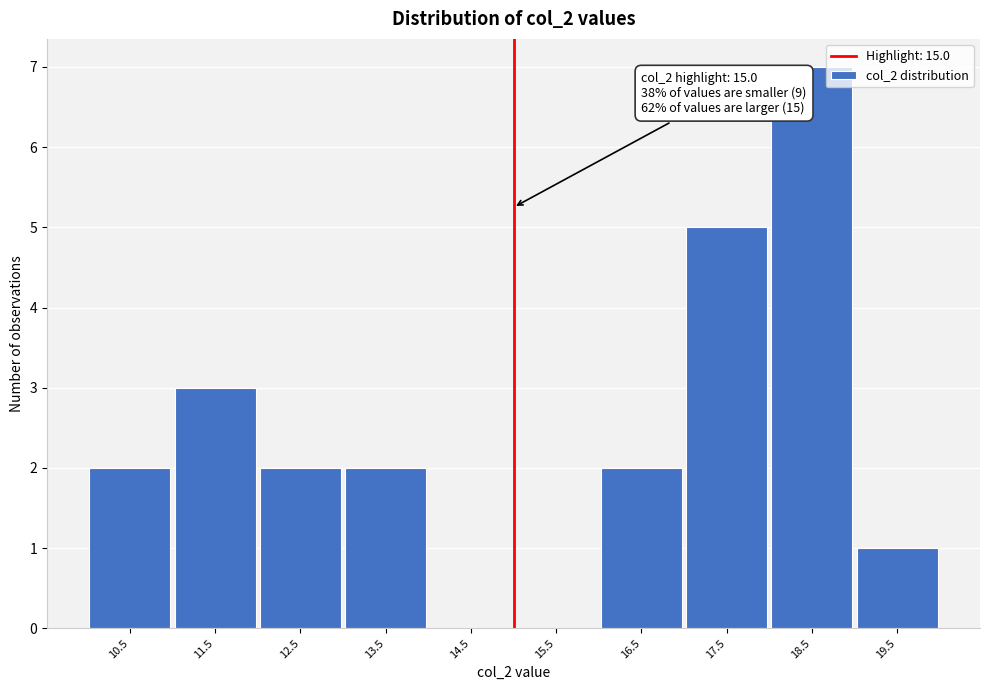

Over which range of the x-axis is the bar tallest?

18 to 19